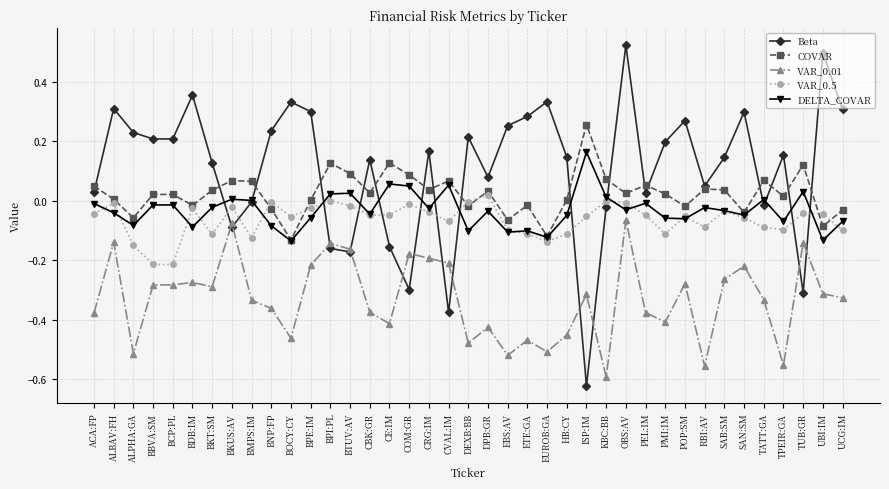

Count the number of data series in this chart.

5